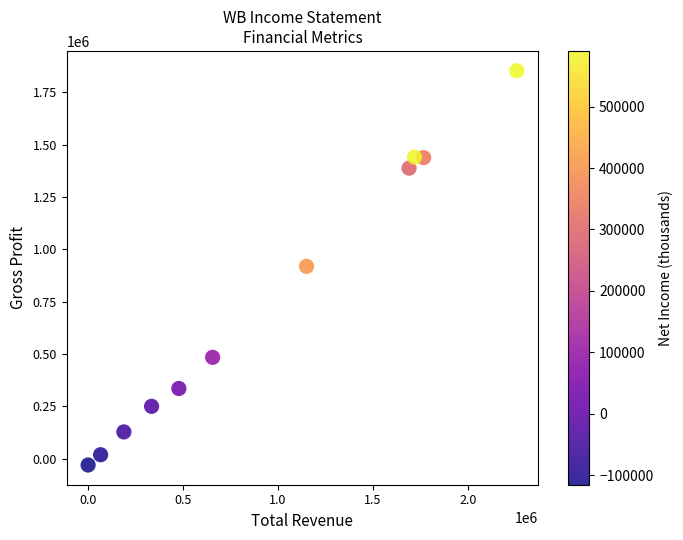

What is the average X value?

936782